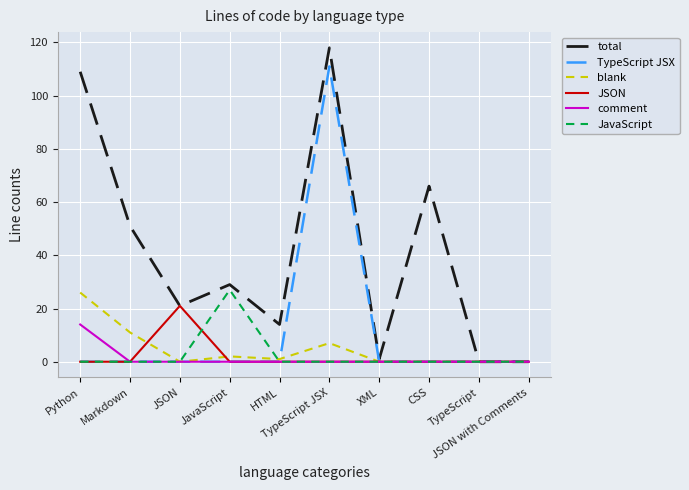

At which category is the sum across all series the highest?

TypeScript JSX